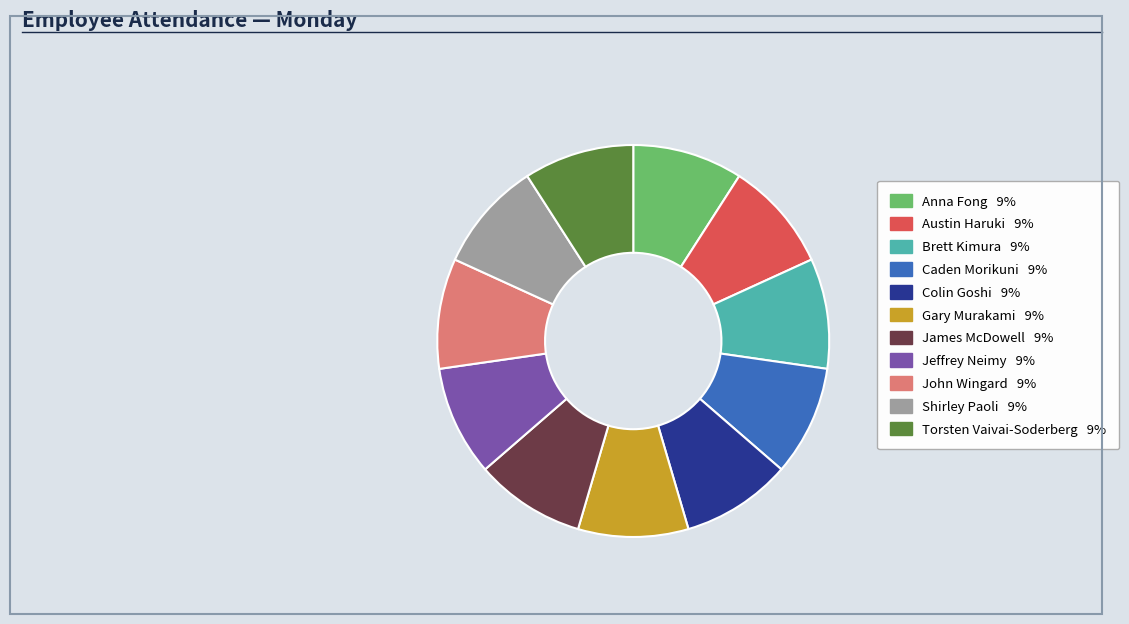

Do Austin Haruki 9% and Gary Murakami 9% together represent more than half of the pie?

No